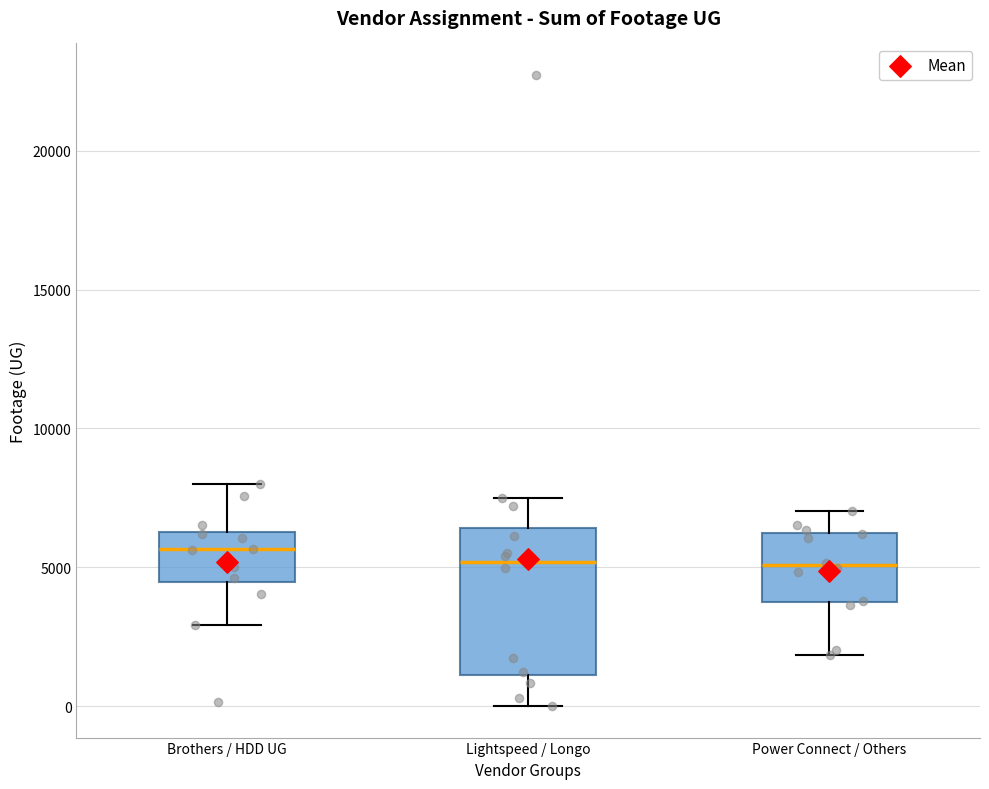

Reading left to right, transcribe this box plot: for each box, give where its median line is, the range the box spans, and where its two whiskers end, as read against the y-axis. The values are not printed on the chart, so give them approximately, as read against the axis.

Brothers / HDD UG: median 5500, box 4500 to 6500, whiskers 3000 to 8000
Lightspeed / Longo: median 5000, box 1000 to 6500, whiskers 0 to 7500
Power Connect / Others: median 5000, box 4000 to 6000, whiskers 2000 to 7000